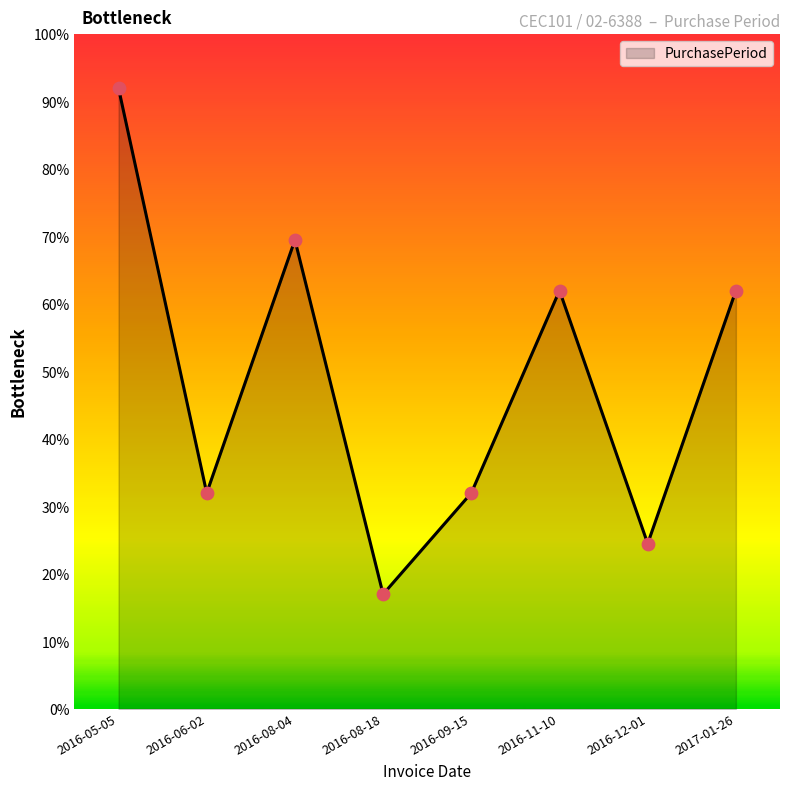

What is the ratio of the value at 2016-11-10 to the value at 2017-01-26?

1.0